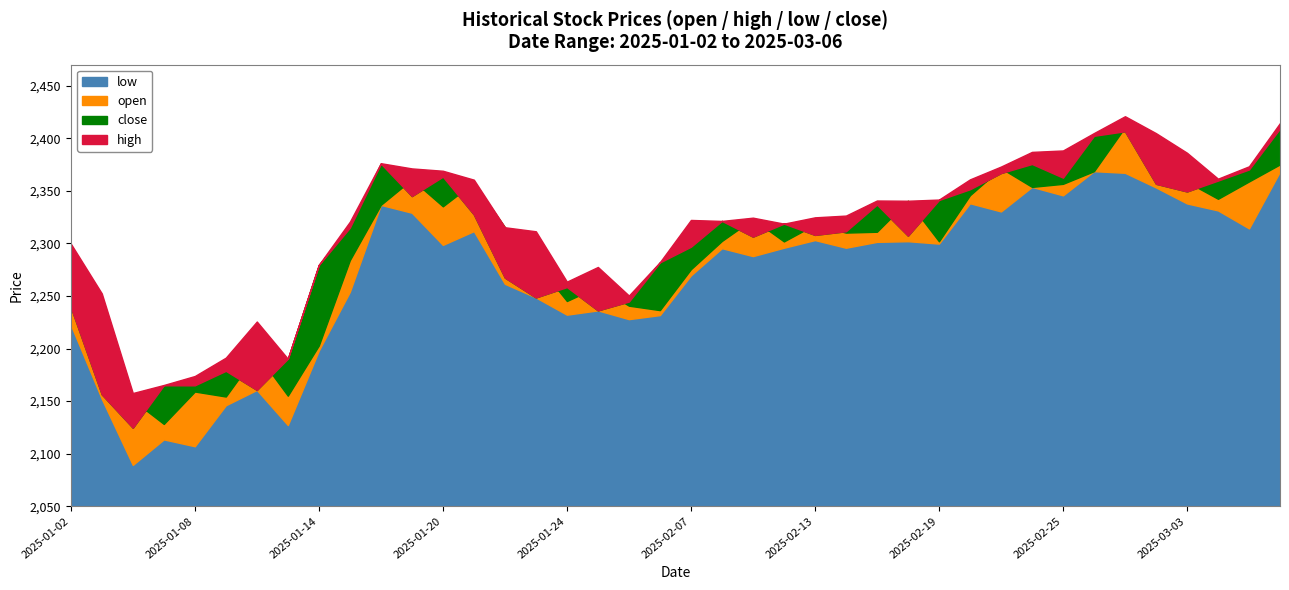

Reading right to left, what are all the values shown in this chart?

open: 2375.2	2358.9	2342.4	2358.5	2403.1	2410.5	2368.7	2356.6	2353.7	2371.5	2345.8	2302.0	2340.5	2311.1	2310.2	2317.9	2301.9	2323.1	2302.3	2275.4	2236.5	2240.8	2258.8	2245.2	2281.9	2315.3	2357.9	2335.2	2360.9	2336.7	2284.0	2202.9	2155.2	2195.2	2154.4	2159.1	2128.3	2151.0	2249.3	2246.1
high: 2414.5	2373.3	2361.5	2386.2	2404.8	2420.9	2404.9	2388.4	2387.0	2373.1	2360.9	2341.7	2340.5	2340.8	2326.4	2324.8	2318.8	2324.5	2321.4	2322.3	2282.2	2250.4	2277.6	2263.6	2311.5	2315.3	2360.6	2369.1	2371.3	2376.3	2320.6	2279.7	2190.3	2225.7	2191.3	2173.9	2165.3	2157.7	2252.4	2299.8
low: 2368.4	2314.3	2331.3	2338.0	2353.2	2367.1	2368.7	2345.7	2353.7	2330.4	2338.2	2299.8	2302.1	2301.4	2295.9	2303.1	2295.9	2287.9	2295.4	2269.6	2231.8	2228.0	2236.3	2232.2	2248.6	2261.6	2311.7	2298.6	2329.2	2336.6	2253.9	2198.1	2127.2	2160.6	2146.1	2107.1	2113.6	2089.3	2152.1	2222.7
close: 2409.3	2370.3	2359.7	2349.4	2356.6	2406.6	2402.3	2362.5	2375.5	2366.9	2351.5	2341.2	2307.3	2336.9	2311.6	2308.1	2318.8	2306.4	2321.4	2296.8	2281.9	2244.7	2236.3	2258.4	2248.6	2267.4	2327.5	2363.4	2345.0	2375.8	2314.9	2279.5	2190.3	2160.6	2178.8	2165.0	2165.0	2124.7	2156.4	2239.5